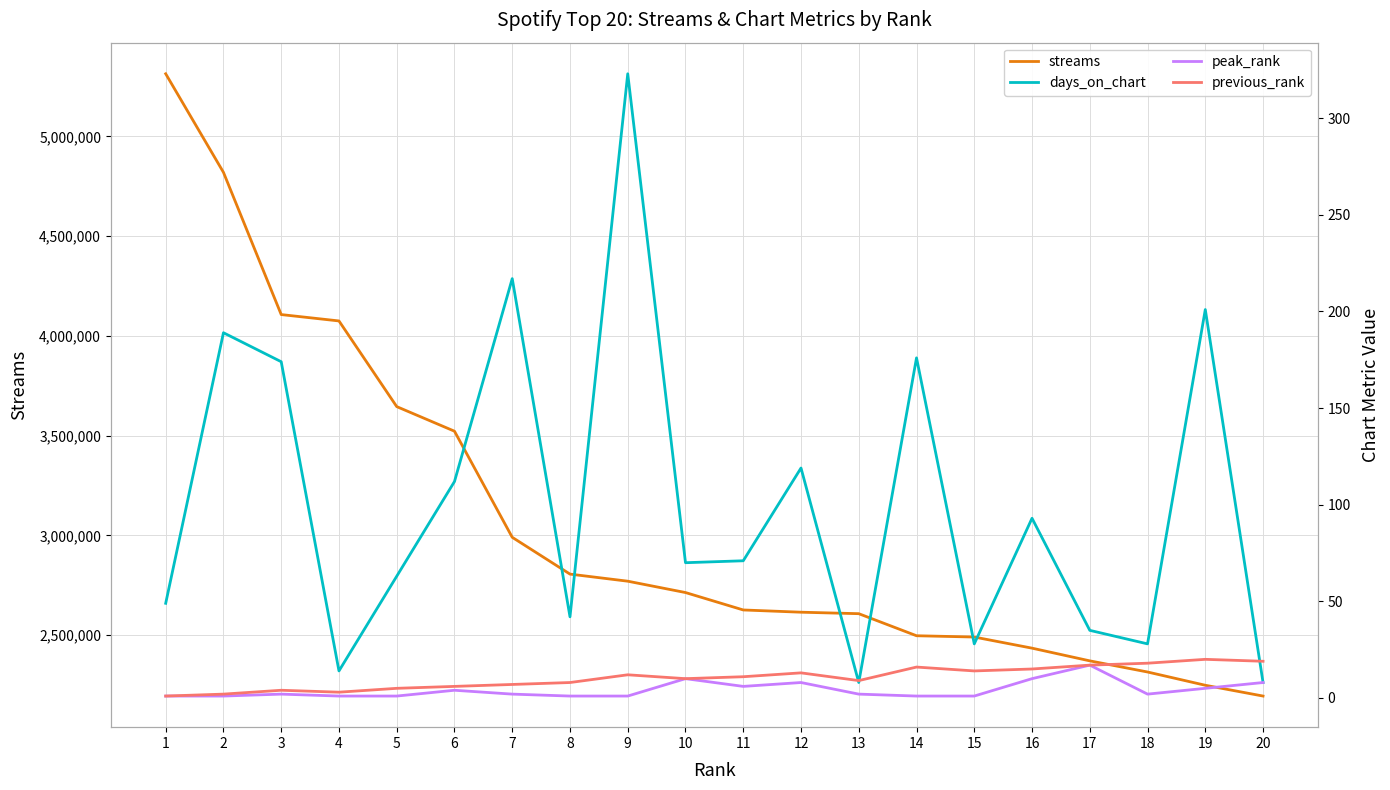

Reading left to right, list all the values displayed in this chart.

streams: 1=5314017	2=4819758	3=4106755	4=4074846	5=3645295	6=3522006	7=2990078	8=2805551	9=2769987	10=2713075	11=2625759	12=2614524	13=2607116	14=2496500	15=2490082	16=2434280	17=2370599	18=2314748	19=2248229	20=2194139
days_on_chart: 1=49	2=189	3=174	4=14	5=63	6=112	7=217	8=42	9=323	10=70	11=71	12=119	13=8	14=176	15=28	16=93	17=35	18=28	19=201	20=8
peak_rank: 1=1	2=1	3=2	4=1	5=1	6=4	7=2	8=1	9=1	10=10	11=6	12=8	13=2	14=1	15=1	16=10	17=17	18=2	19=5	20=8
previous_rank: 1=1	2=2	3=4	4=3	5=5	6=6	7=7	8=8	9=12	10=10	11=11	12=13	13=9	14=16	15=14	16=15	17=17	18=18	19=20	20=19